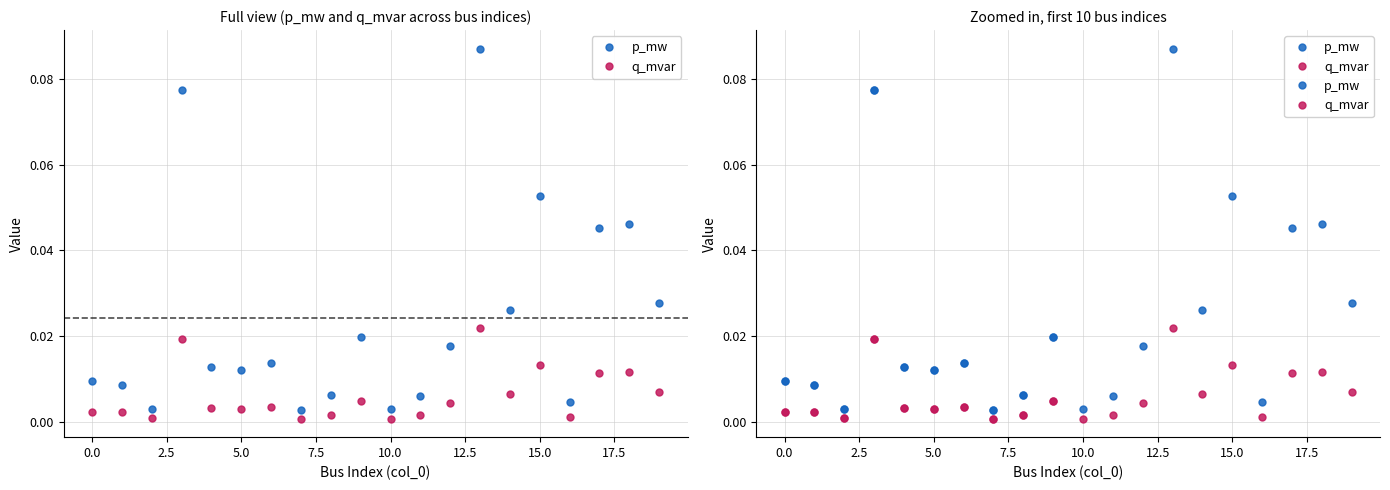

Rank the series at 5.0 from highest to lowest value.

p_mw, q_mvar